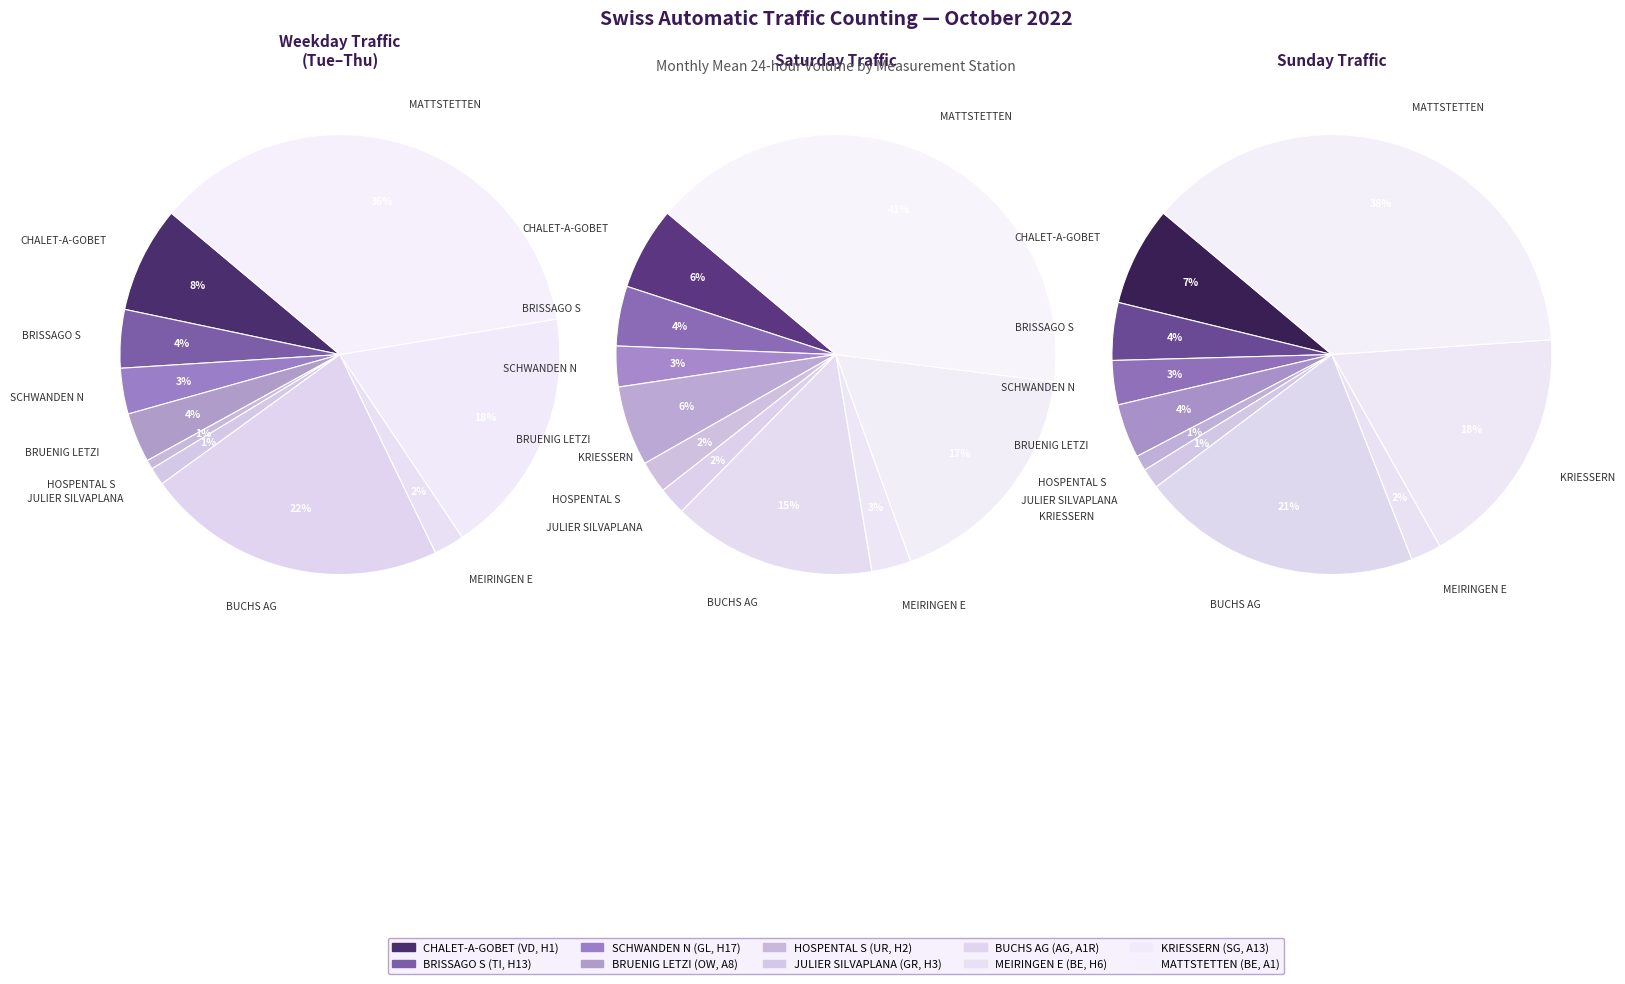

Which category has the smallest portion of the pie?

HOSPENTAL S